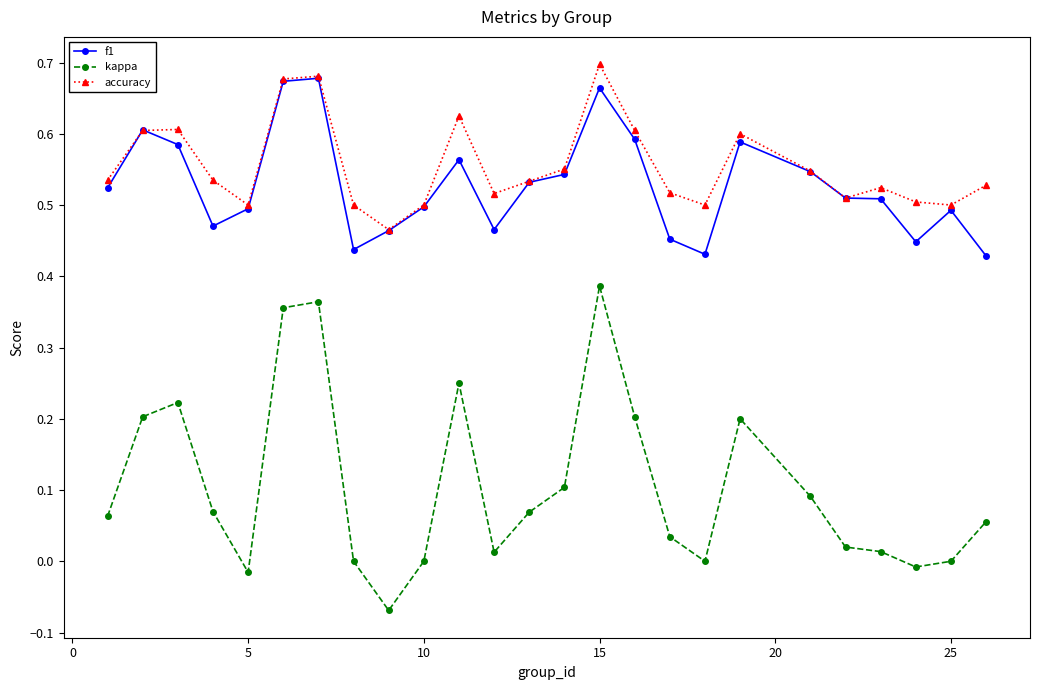

True or false: accuracy has more than 2 points higher than both neighbors.

True